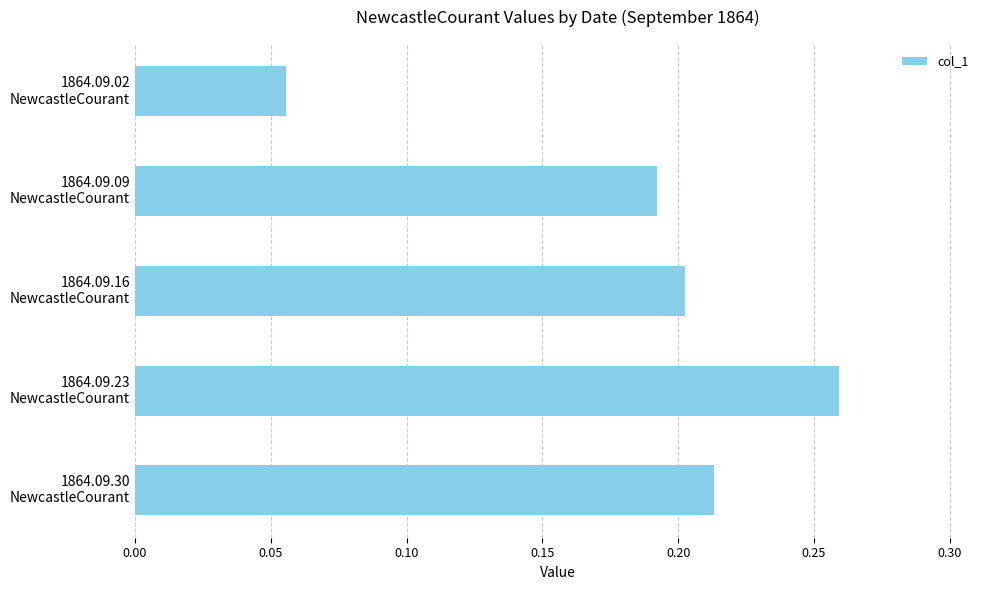

What is the sum of all values?

0.9